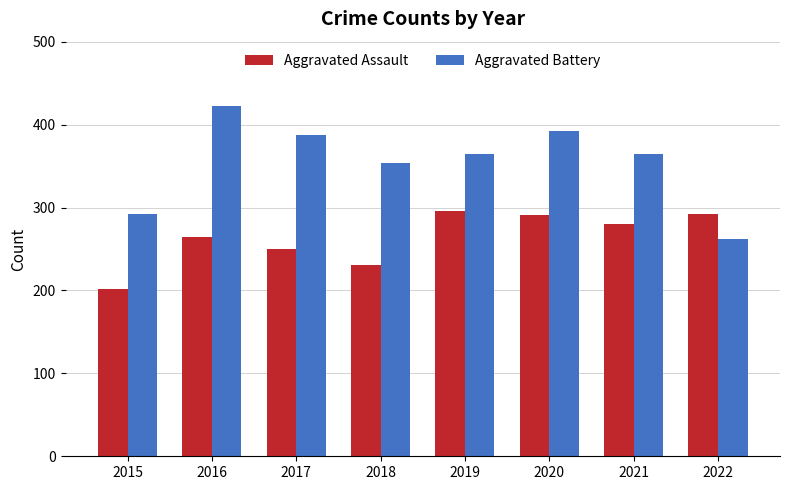

How many values in the Aggravated Battery series are below 365?

4